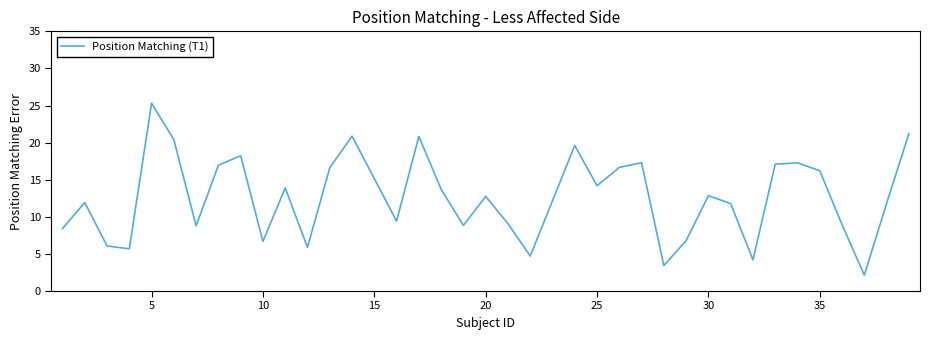

What is the minimum value shown in the chart?

2.1